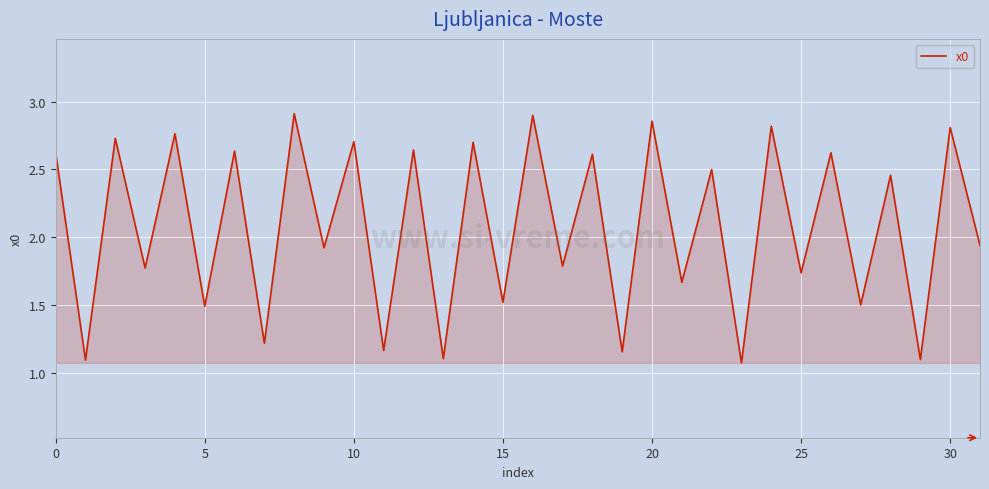

What is the difference between the maximum and minimum values?

1.8